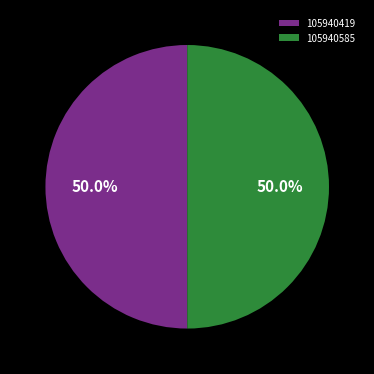

What is the total percentage of 105940585 and 105940419?

100.0%